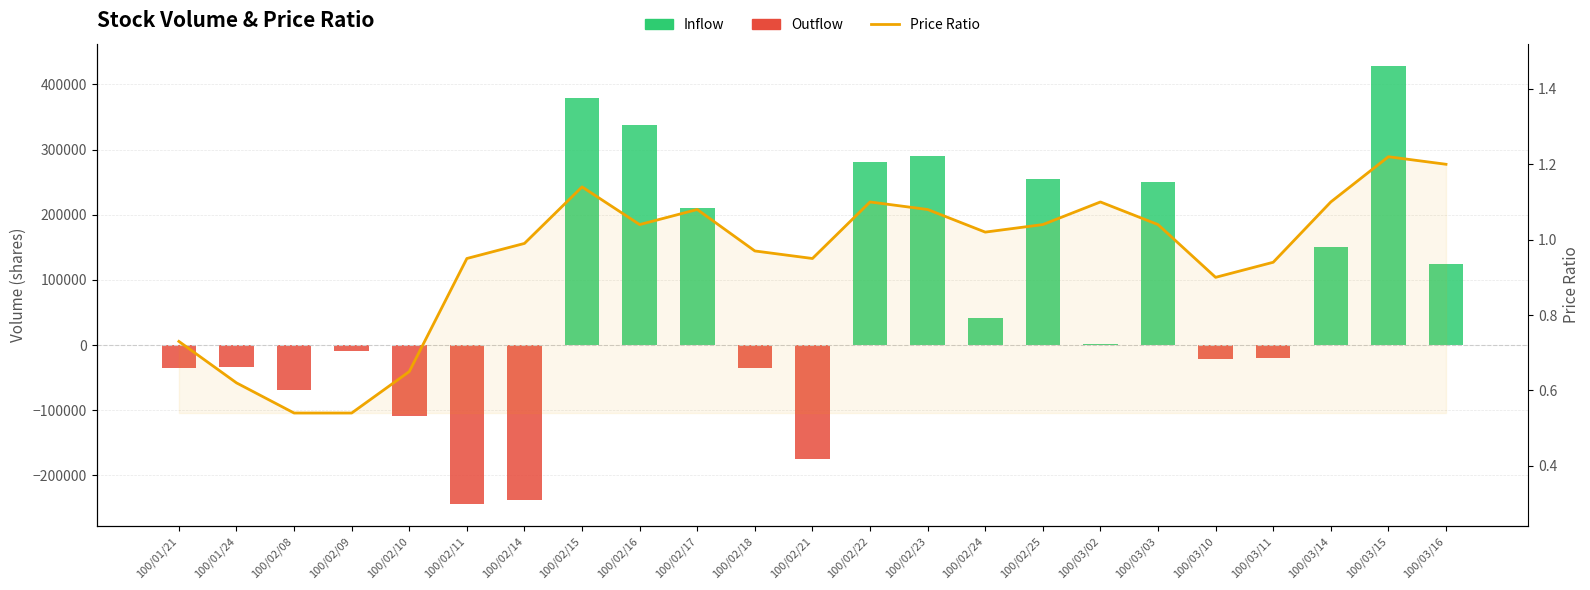

Between 100/02/16 and 100/03/02, which series saw the biggest shift?

Inflow